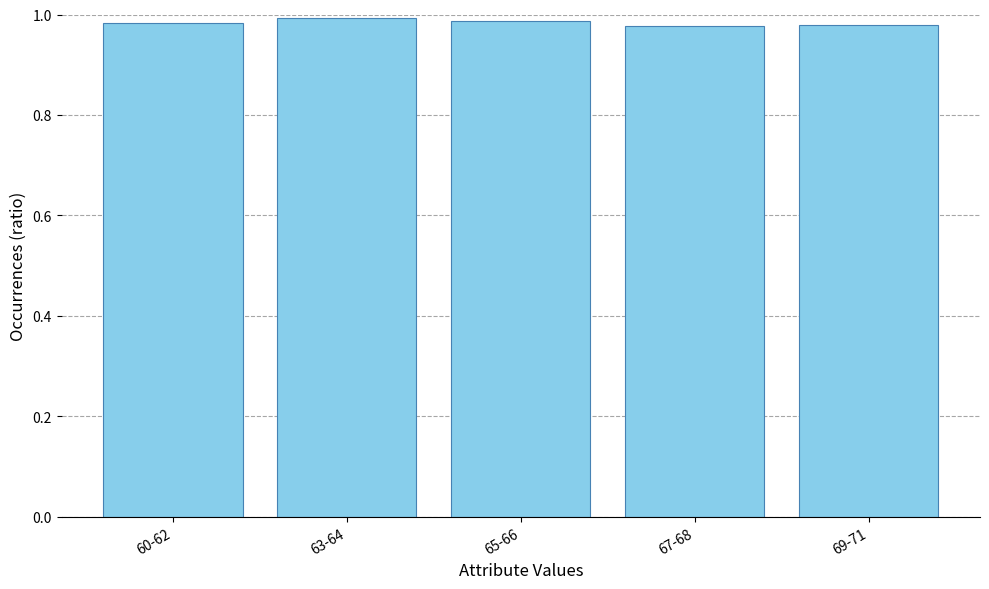

What position from the left is 63-64?

2